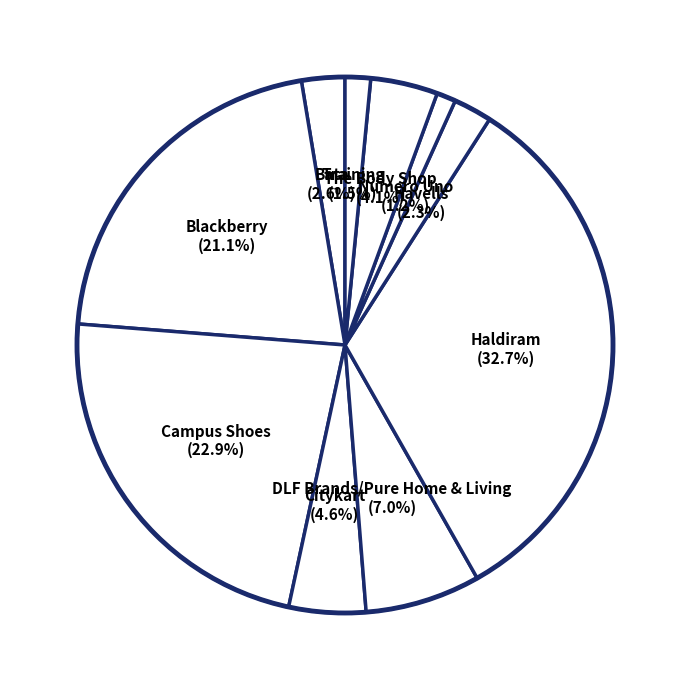

Count the number of slices in the pie.

10